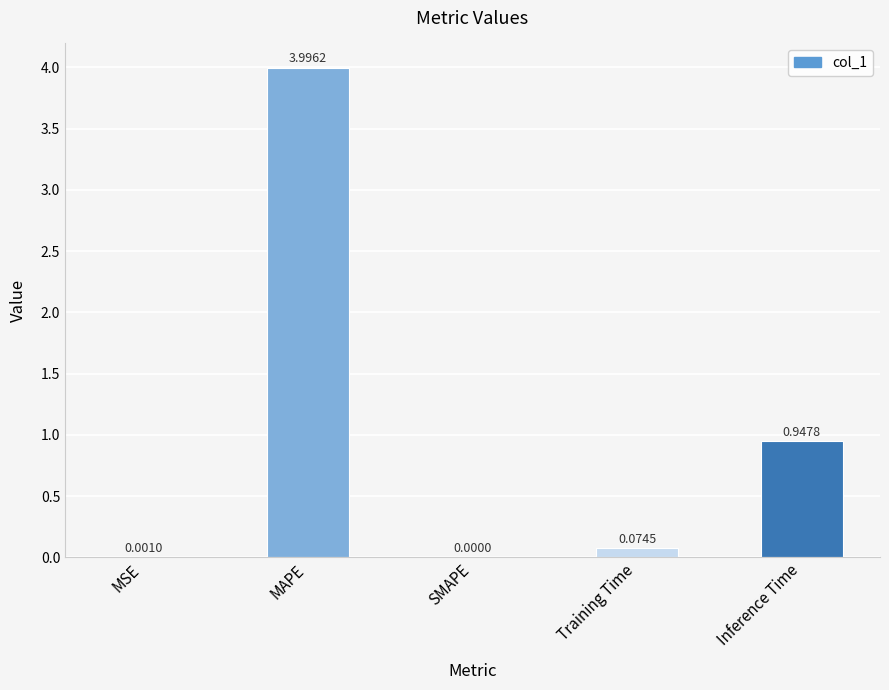

What is the sum of all values?

5.0